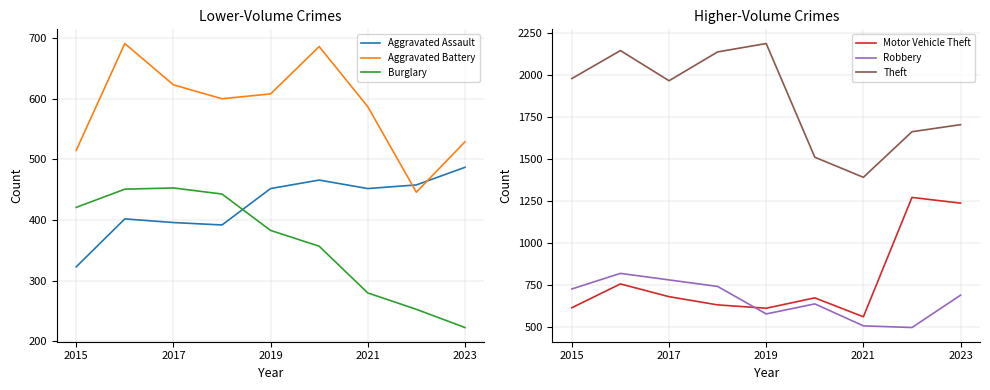

Does the chart have visible grid lines?

Yes